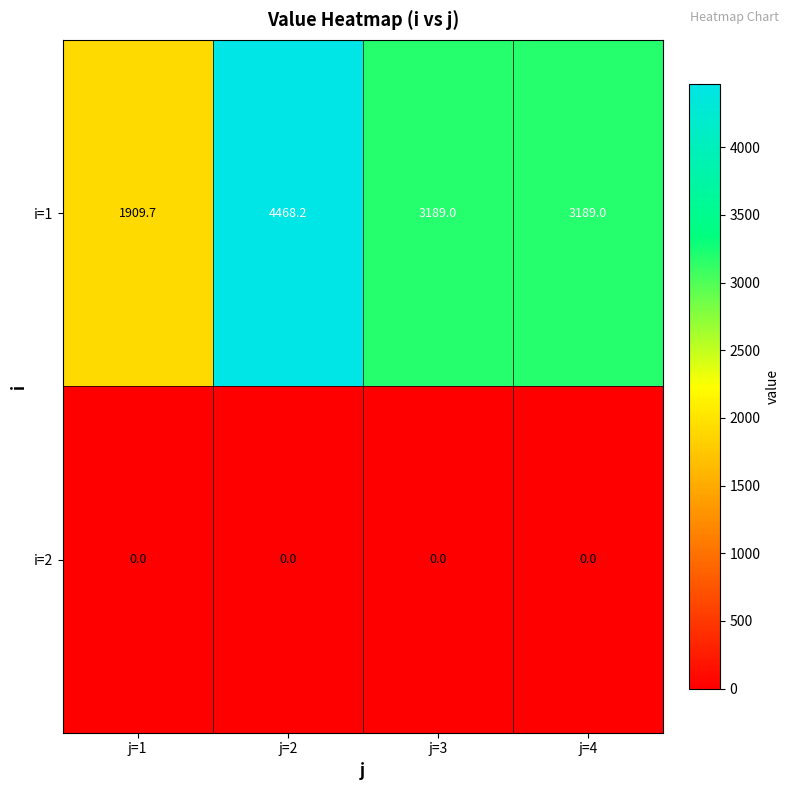

List the series in order of their overall mean, lowest first.

i=2, i=1